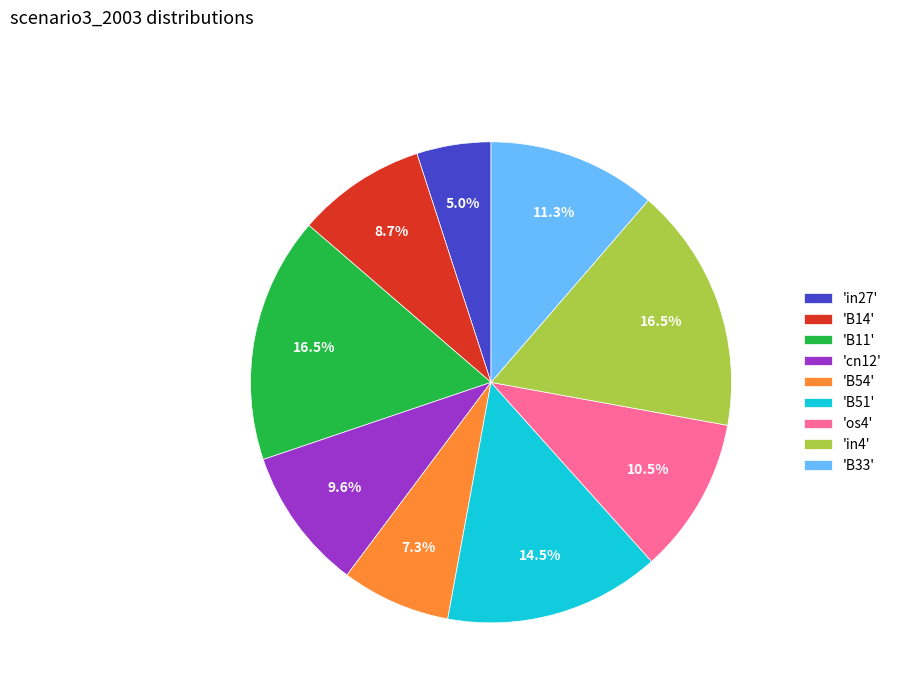

Which has a higher value, 'B11' or 'os4'?

'B11'